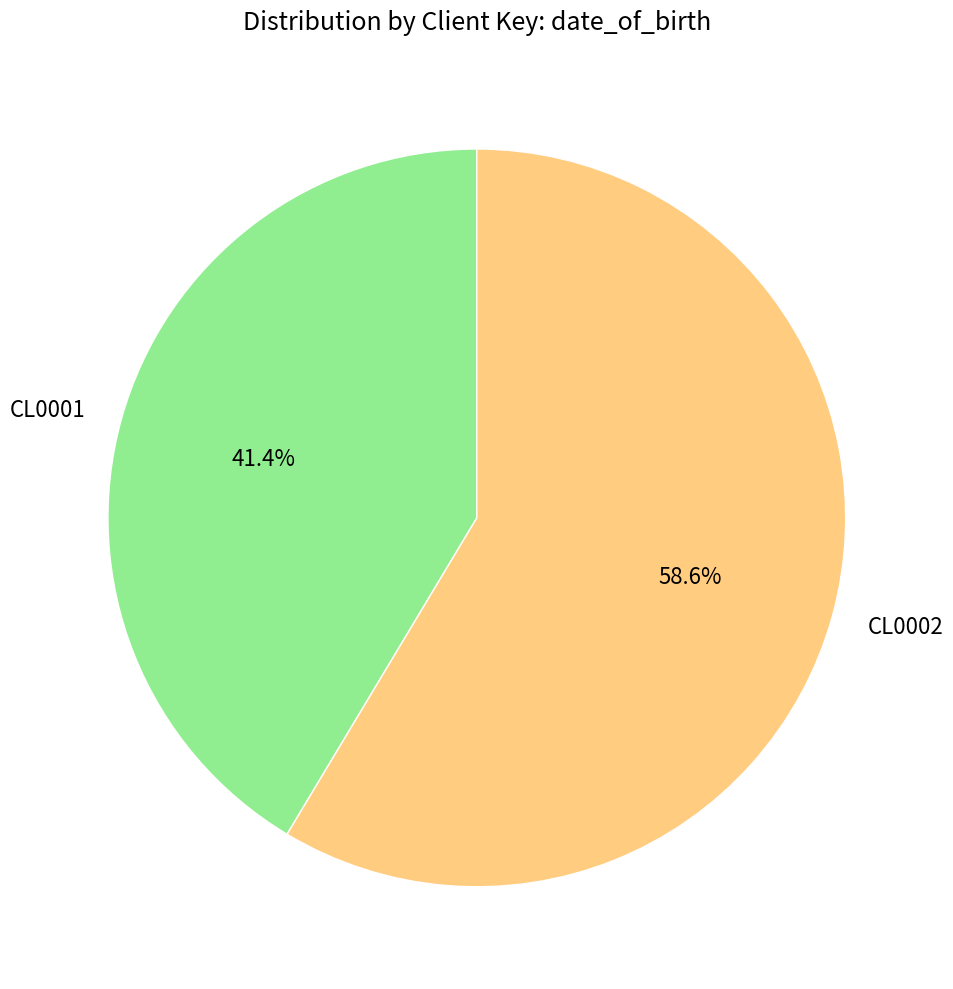

Is it true that CL0002 is 64% of the pie?

False